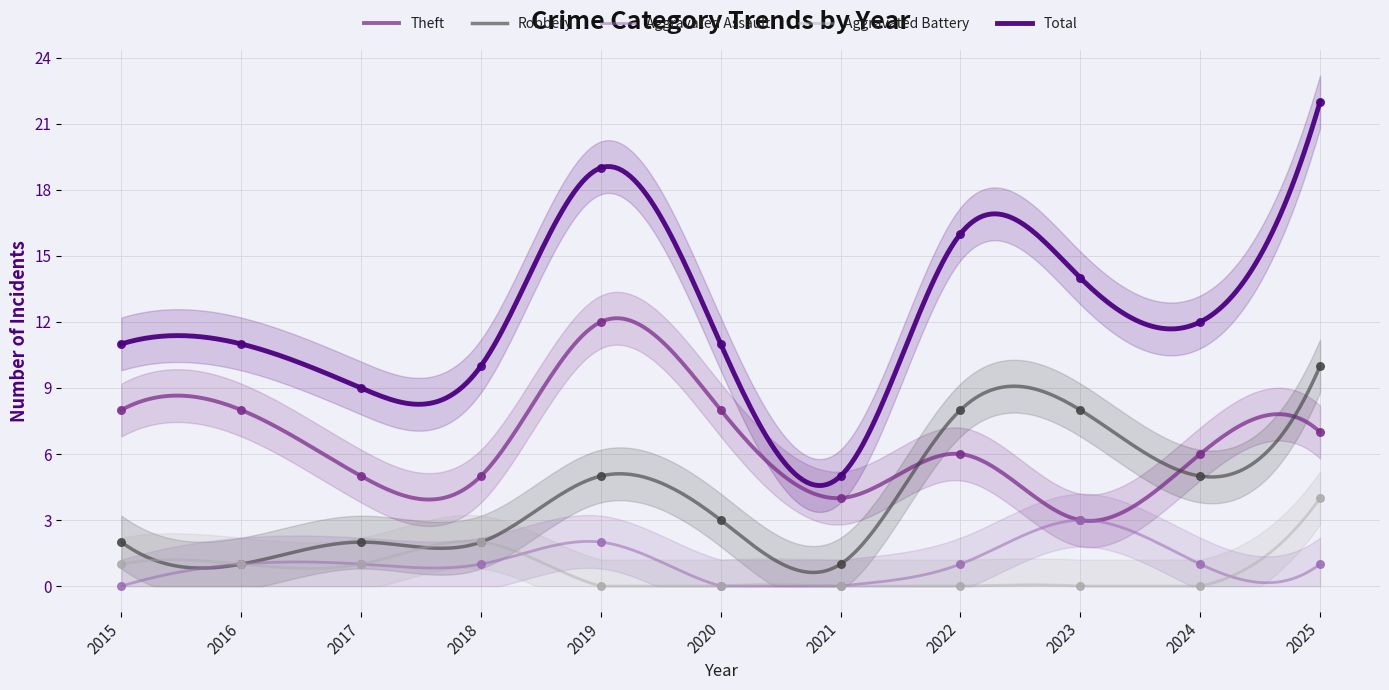

What is the total value across all series at 2023?

28